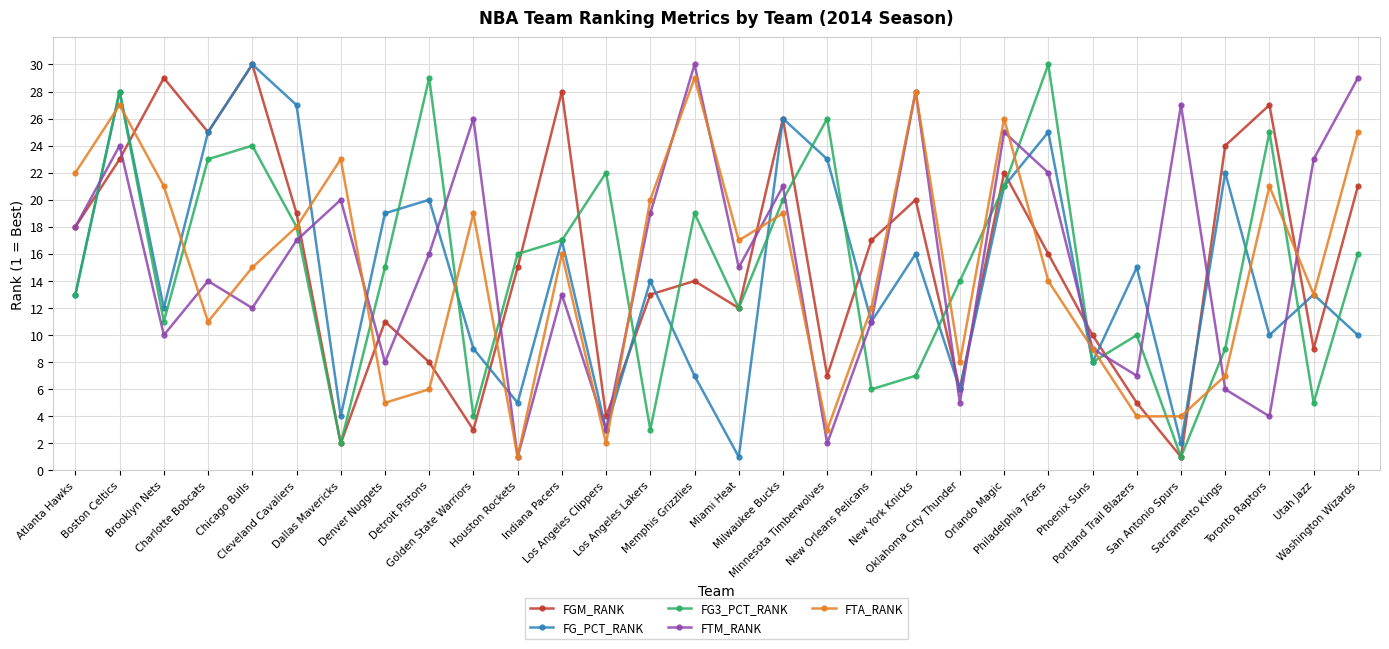

Reading left to right, extract all data points from this chart.

FGM_RANK: 18	23	29	25	30	19	2	11	8	3	15	28	4	13	14	12	26	7	17	20	6	22	16	10	5	1	24	27	9	21
FG_PCT_RANK: 13	28	12	25	30	27	4	19	20	9	5	17	3	14	7	1	26	23	11	16	6	21	25	8	15	2	22	10	13	10
FG3_PCT_RANK: 13	28	11	23	24	18	2	15	29	4	16	17	22	3	19	12	20	26	6	7	14	21	30	8	10	1	9	25	5	16
FTM_RANK: 18	24	10	14	12	17	20	8	16	26	1	13	3	19	30	15	21	2	11	28	5	25	22	9	7	27	6	4	23	29
FTA_RANK: 22	27	21	11	15	18	23	5	6	19	1	16	2	20	29	17	19	3	12	28	8	26	14	9	4	4	7	21	13	25